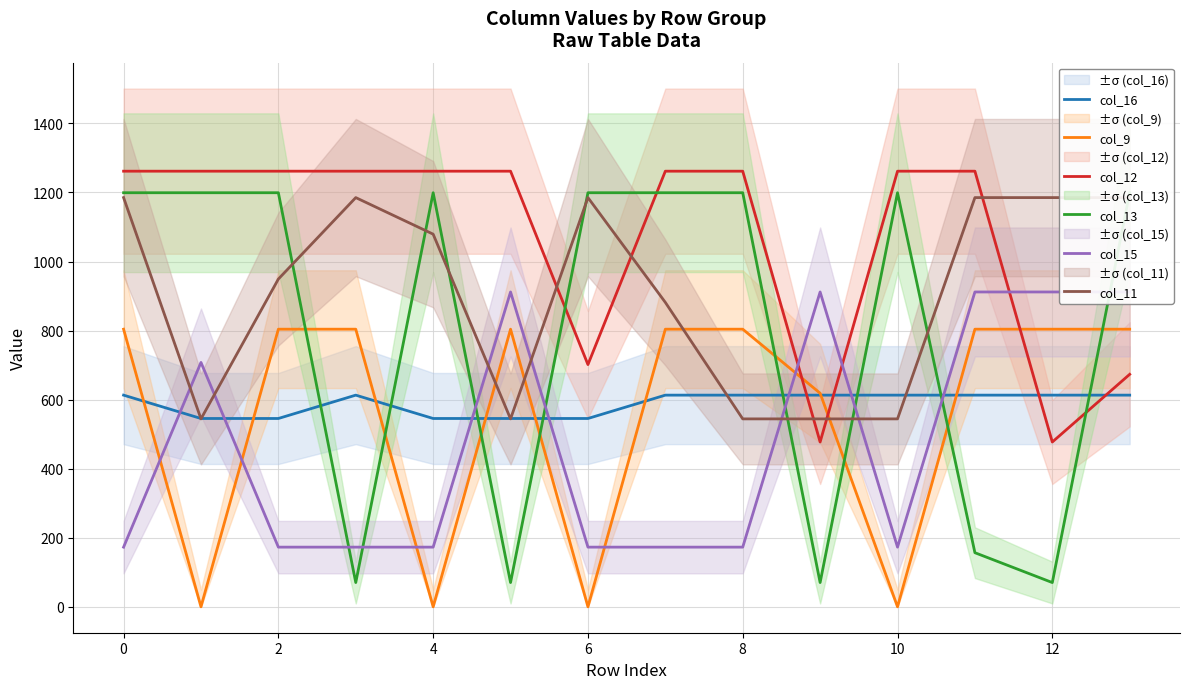

How many values in the col_11 series are below 1079?

7